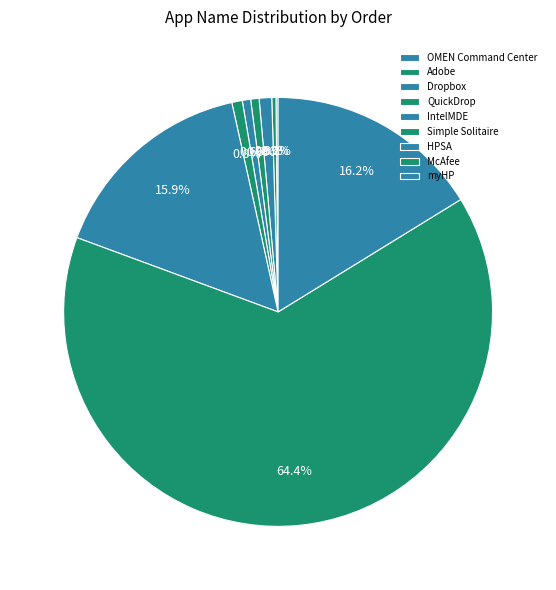

Does any single category account for the majority?

Yes